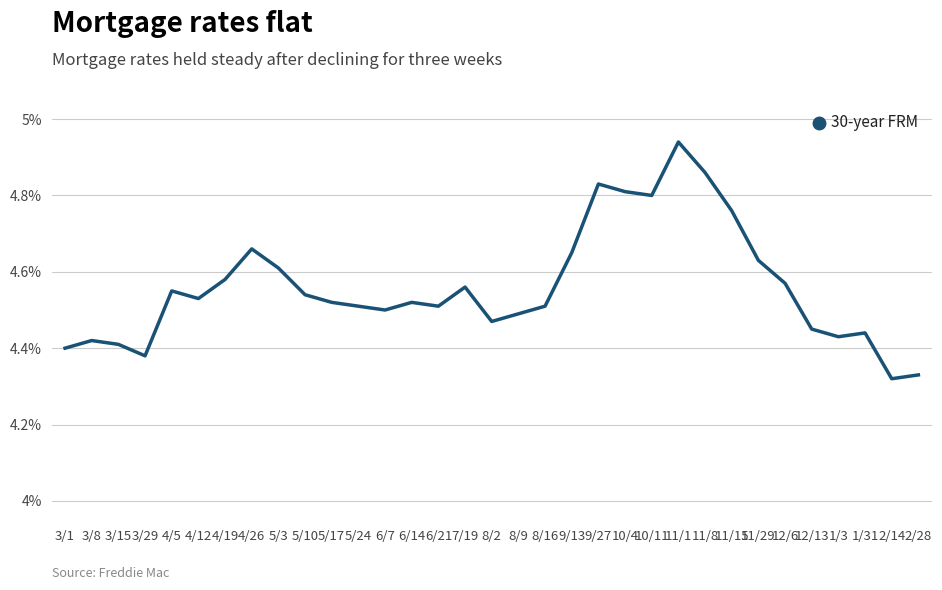

What is the change in value from 5/10 to 11/1?

+0.4